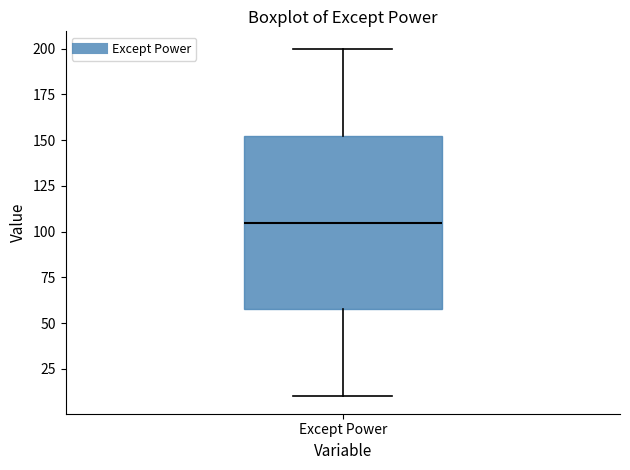

Transcribe this box plot: give where the median line is, the range the box spans, and where the two whiskers end, as read against the y-axis. The values are not printed on the chart, so give them approximately, as read against the axis.

median 105, box 60 to 155, whiskers 10 to 200